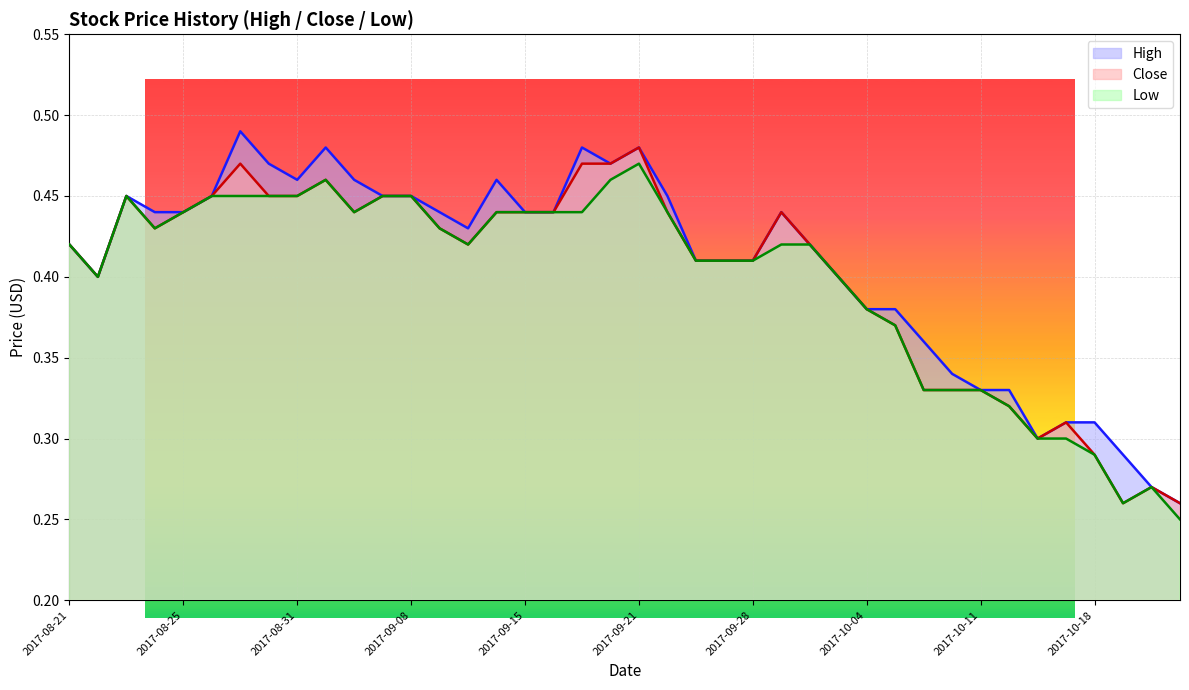

What position from the right is 2017-08-22?

39